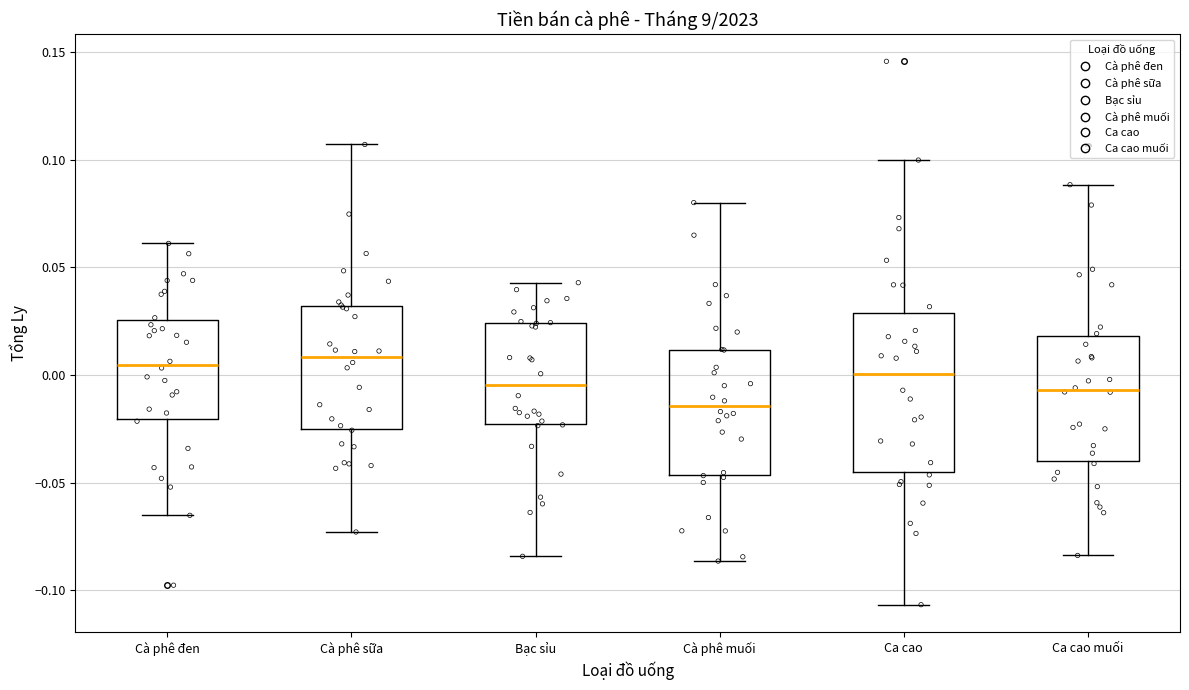

Which box is the tallest, from its lower edge to its upper edge?

Ca cao